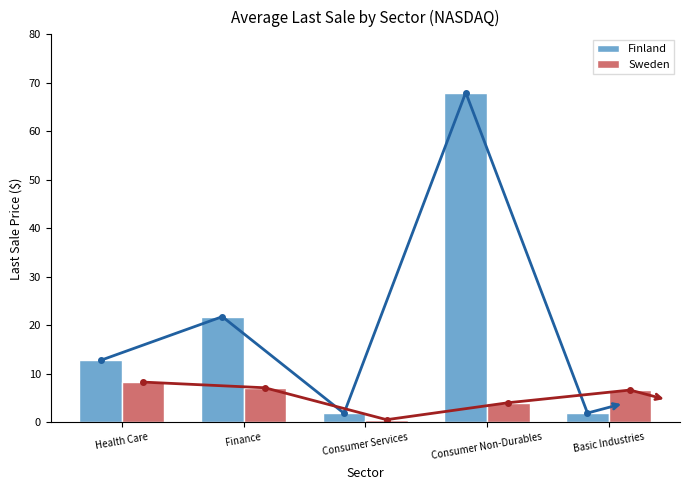

What is the minimum value for Finland?

1.9